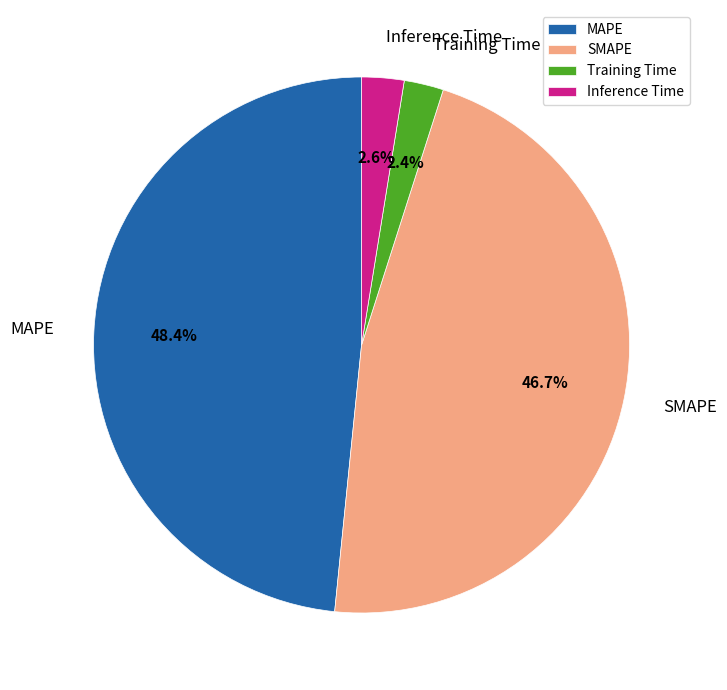

To the nearest percent, what is the difference between the Training Time and SMAPE slice percentages?

44%